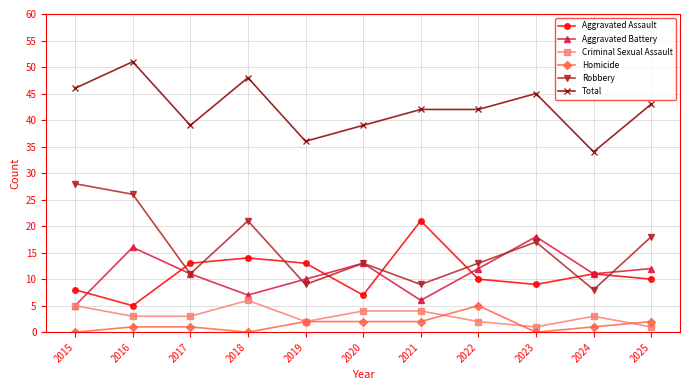

What is the lowest value of the Total series?

34